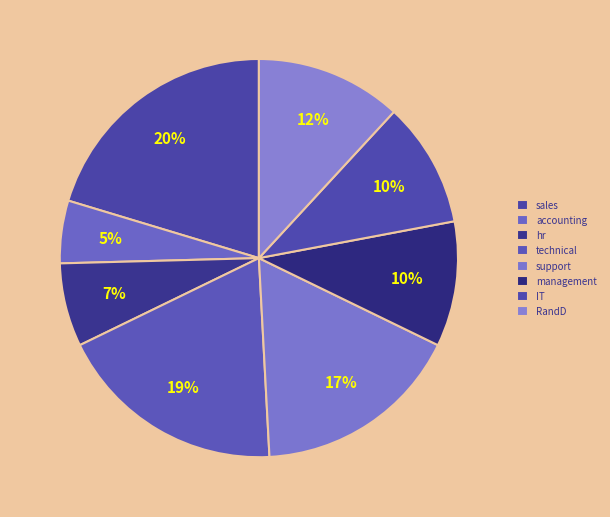

What percentage is the management slice, to the nearest percent?

10%